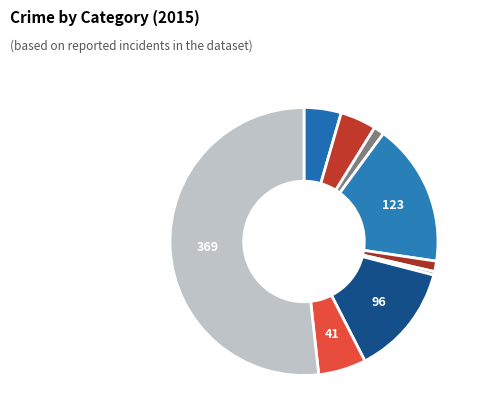

Does any single category account for the majority?

Yes